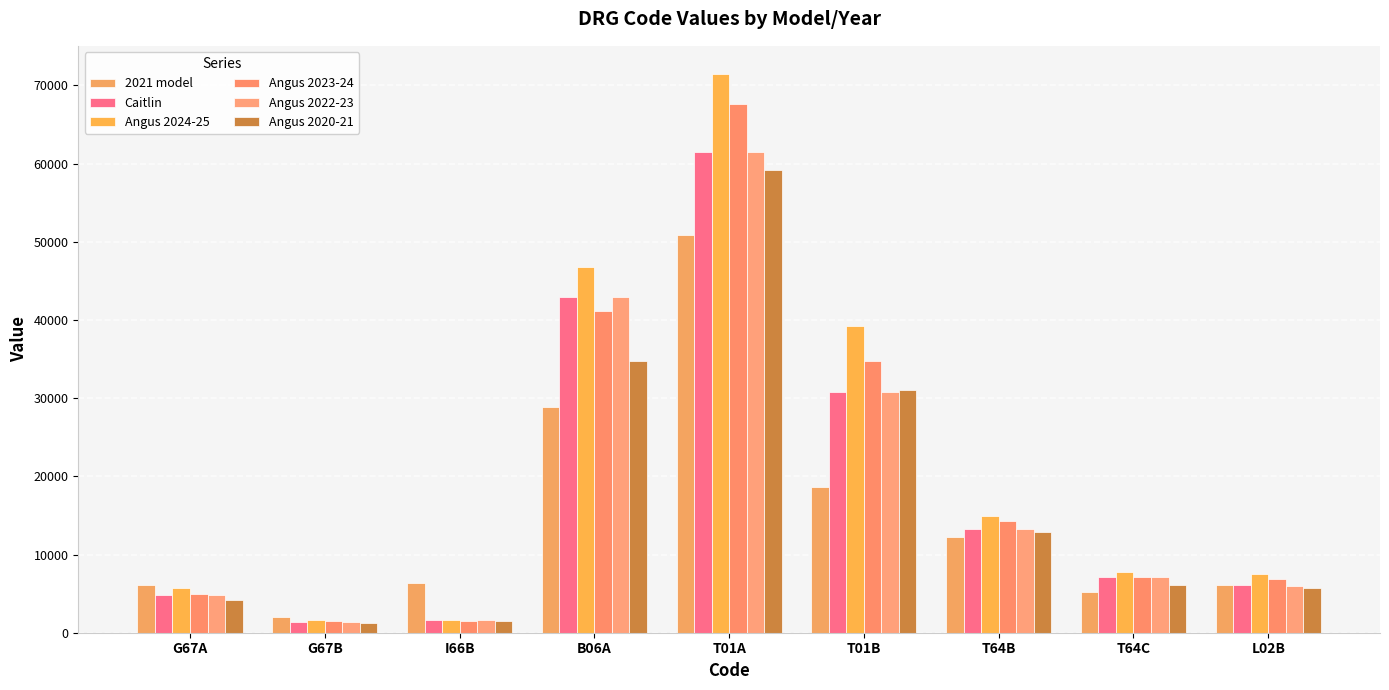

The value of Angus 2022-23 at G67B is 1426.1. True or false?

True